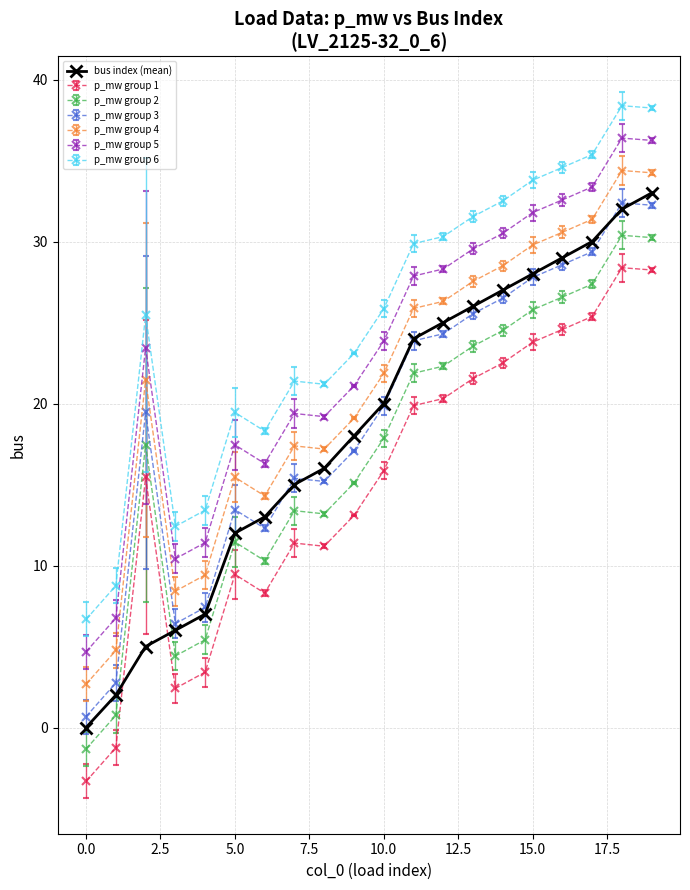

Which series has the largest range (max minus min)?

bus index (mean)